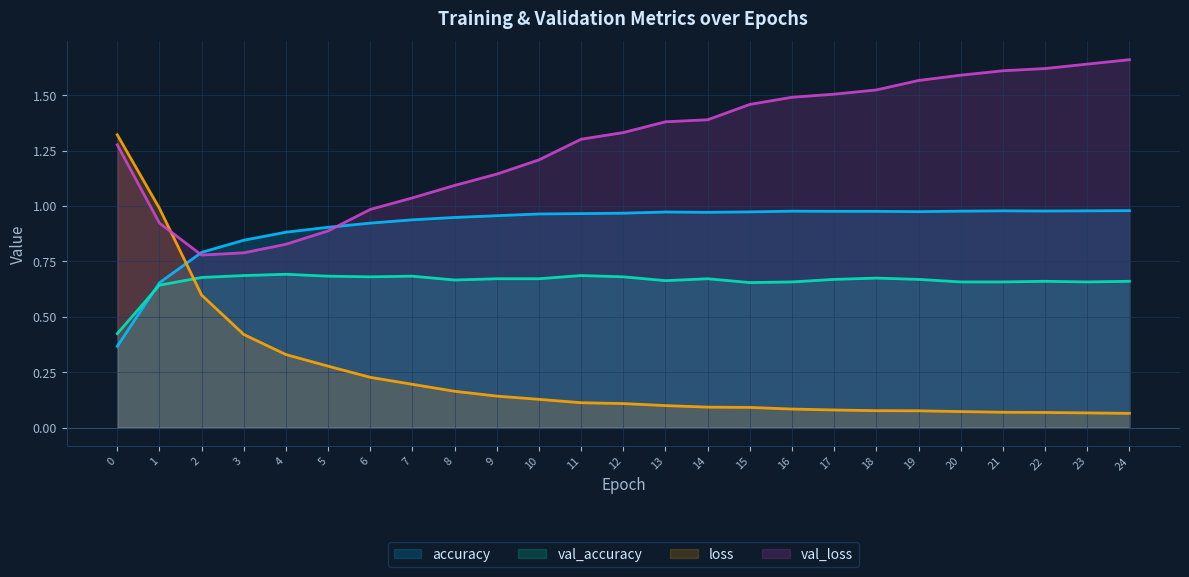

Is it true that accuracy equals 0.9 at 7?

True